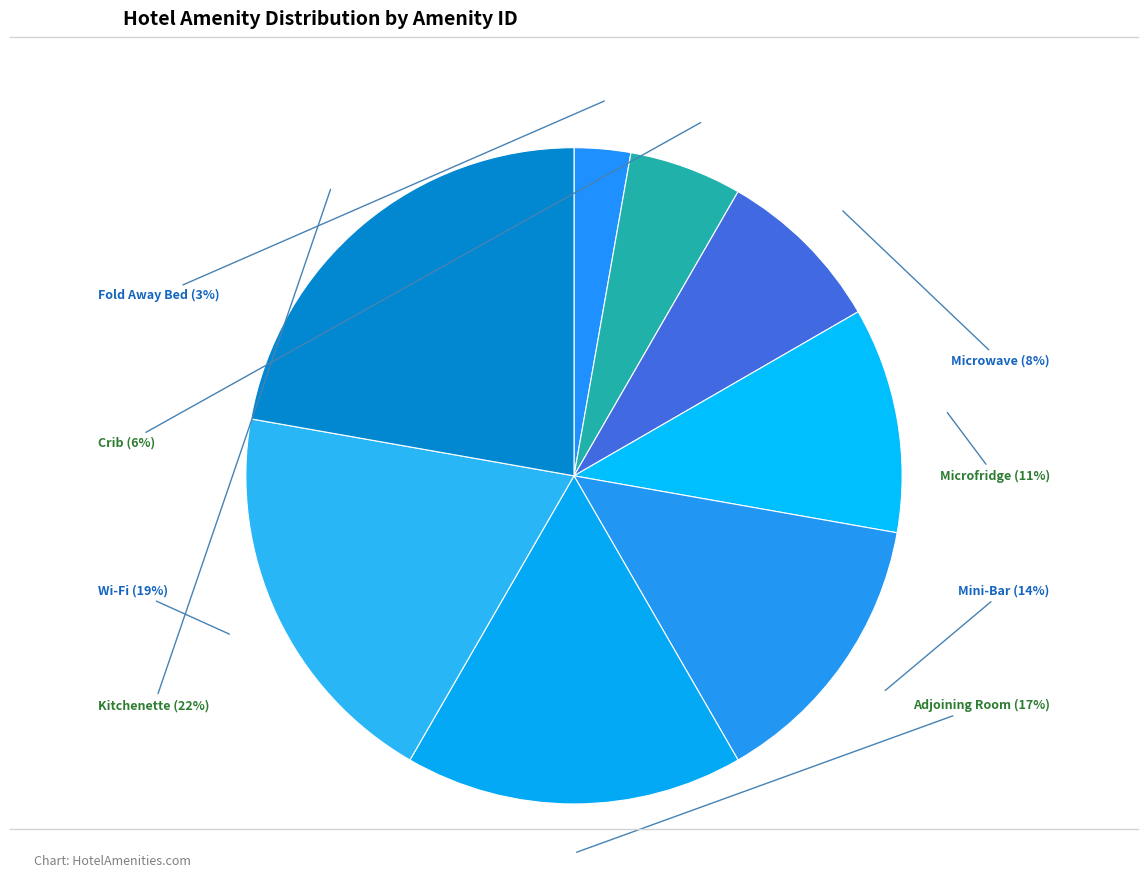

How many slices are in this pie chart?

8